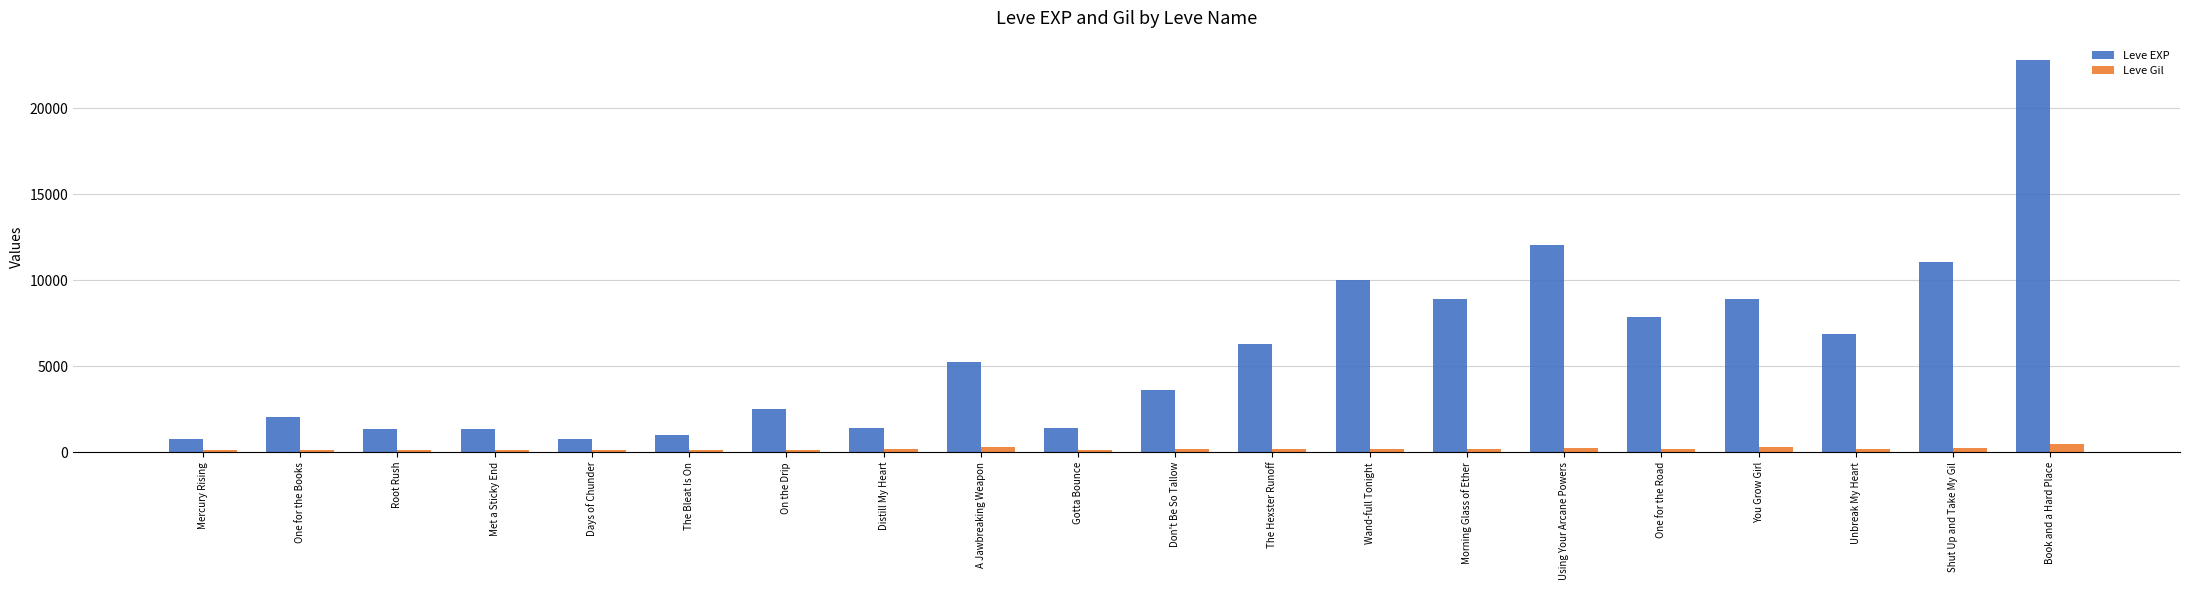

How many bars are there in each group?

2